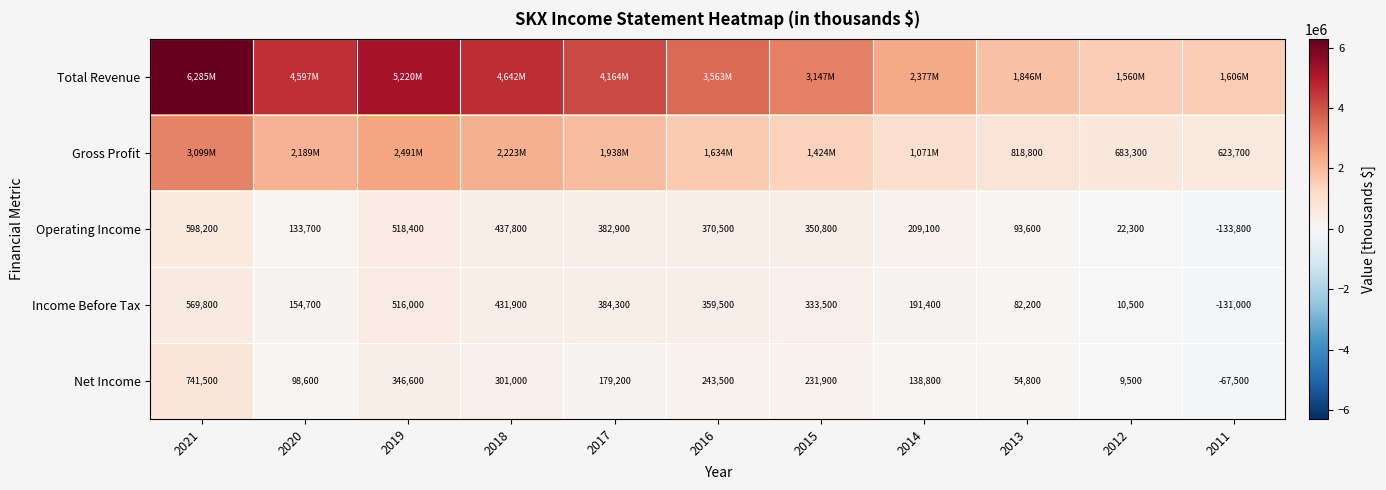

What is the sum of the Net Income values at 2014 and 2017?

318000